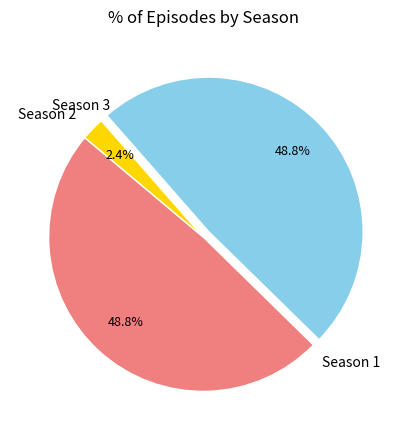

The Season 1 slice represents 49% of the pie. True or false?

True